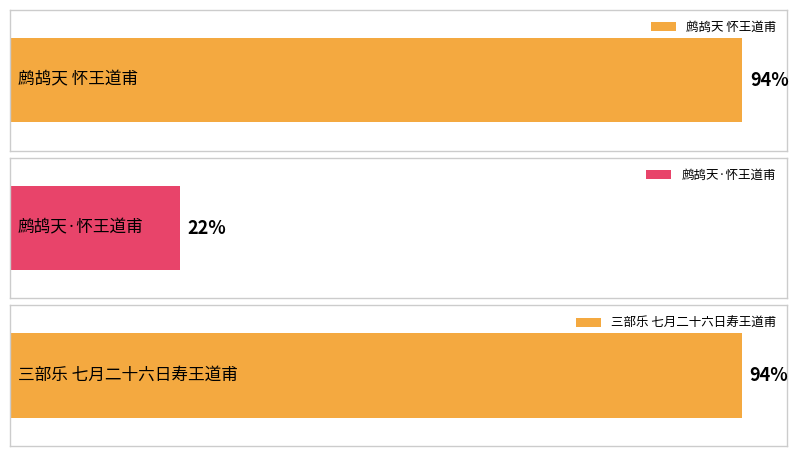

How many bars are there in total?

3